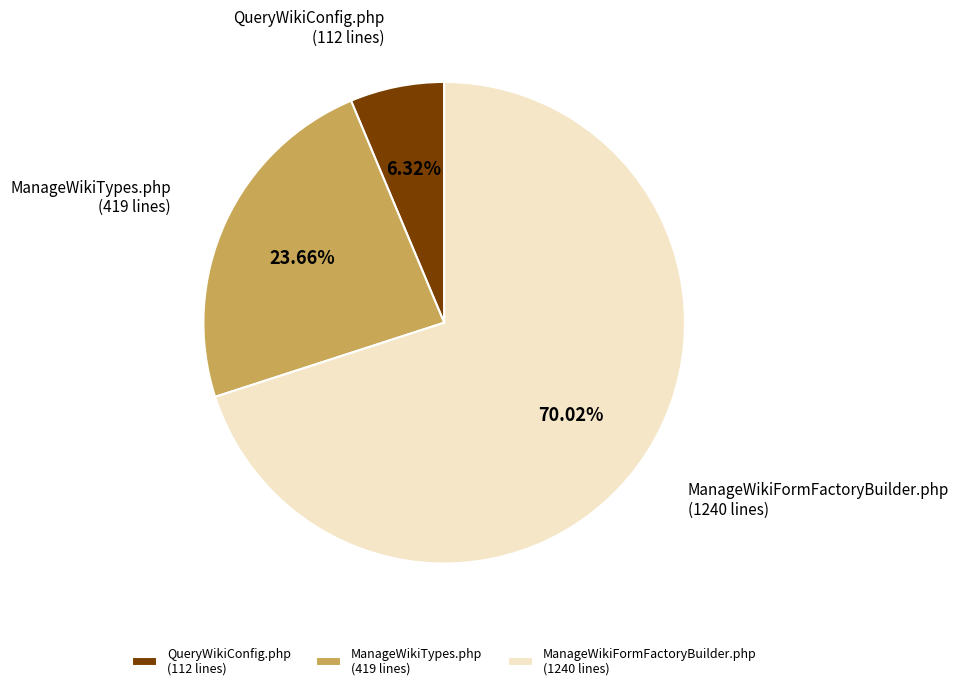

Is there a majority slice in this chart?

Yes